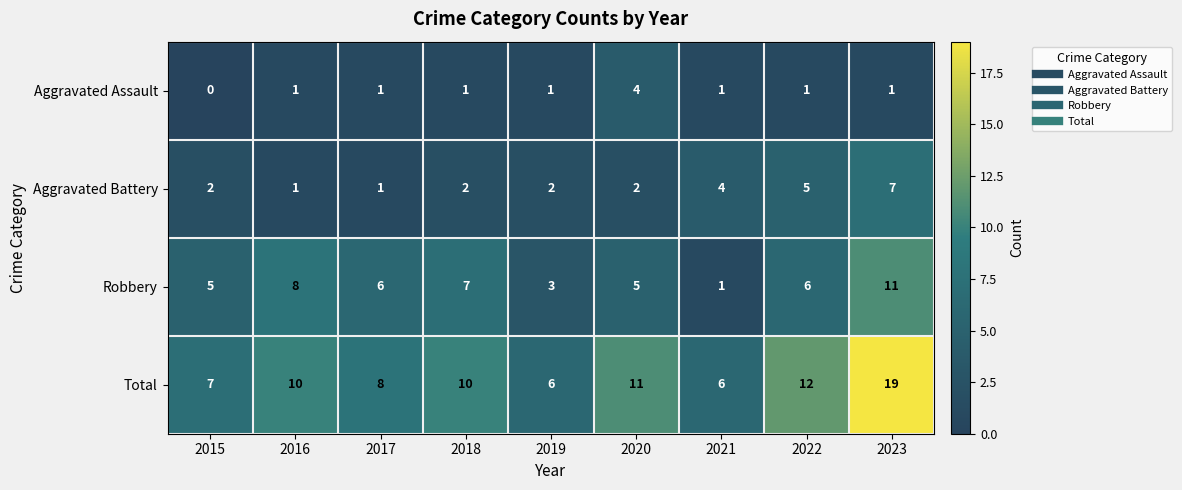

How many values in the Robbery series are below 6?

4